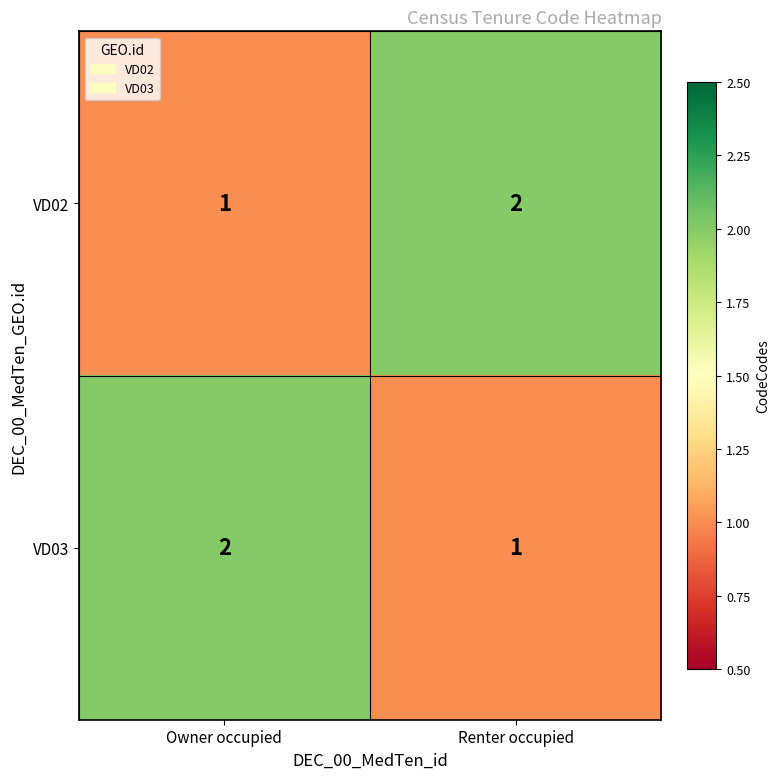

What is the sum of the VD03 values at Owner occupied and Renter occupied?

3